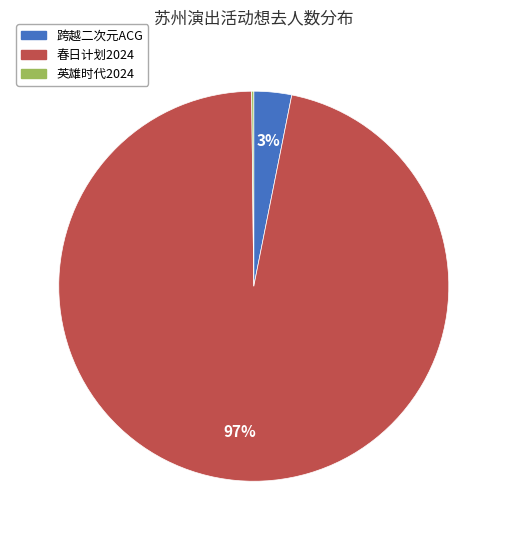

Is there any slice that represents more than half of the pie?

Yes